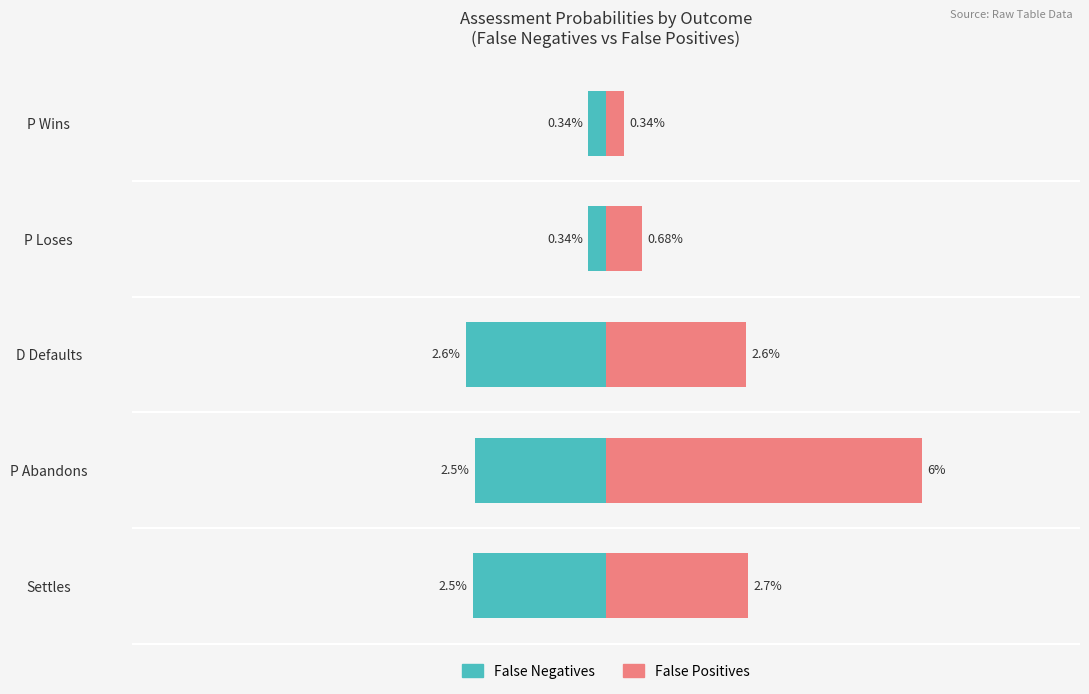

Count the number of data series in this chart.

2